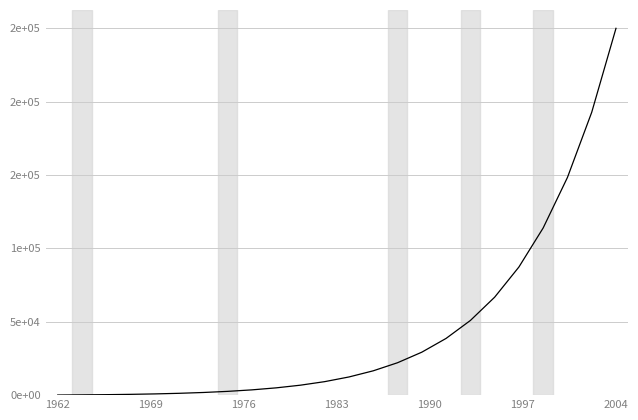

Does the chart have visible grid lines?

Yes